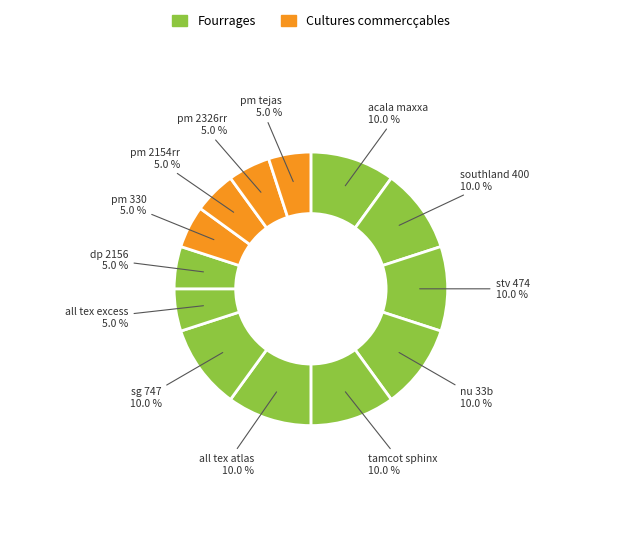

How many slices are in this pie chart?

13